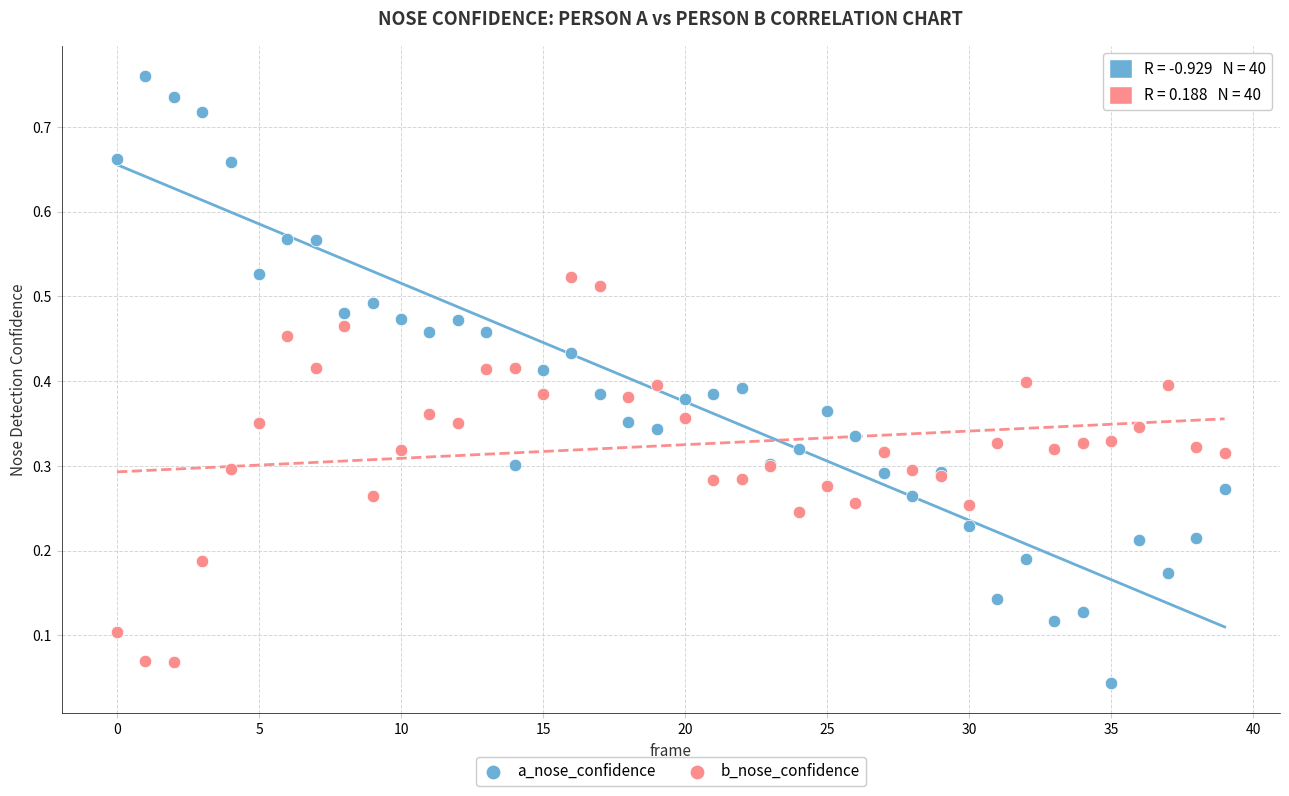

Which series reaches the maximum Y coordinate?

a_nose_confidence